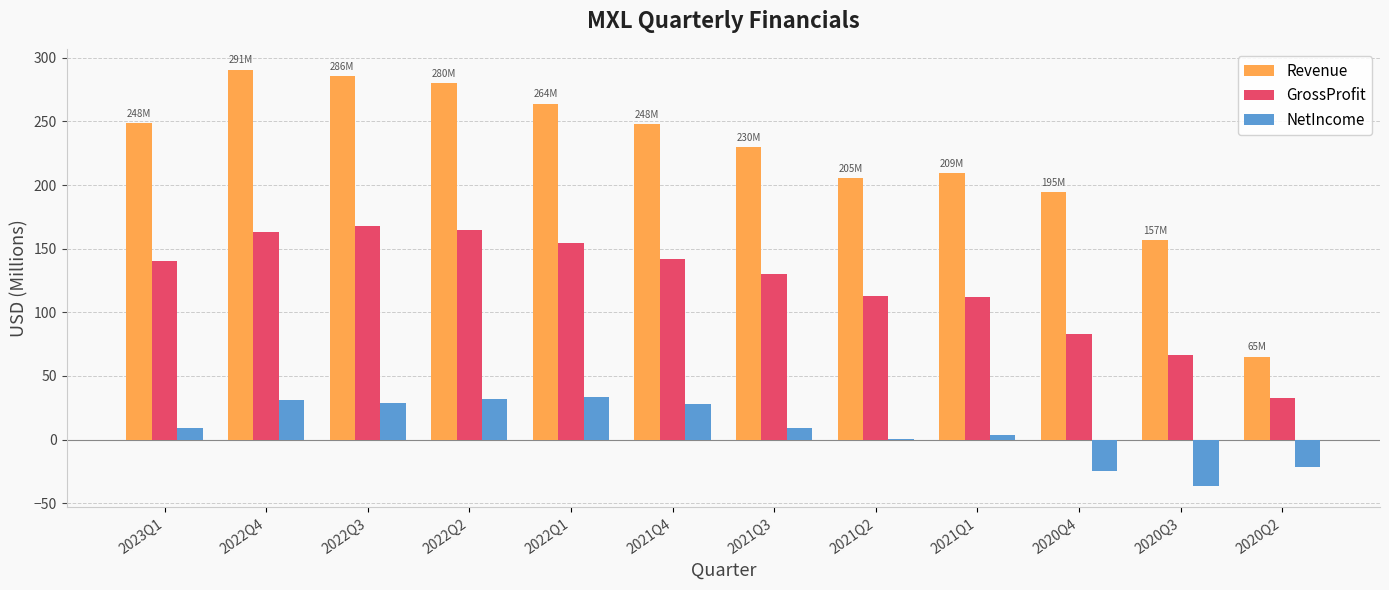

At which label does GrossProfit first exceed 140?

2023Q1